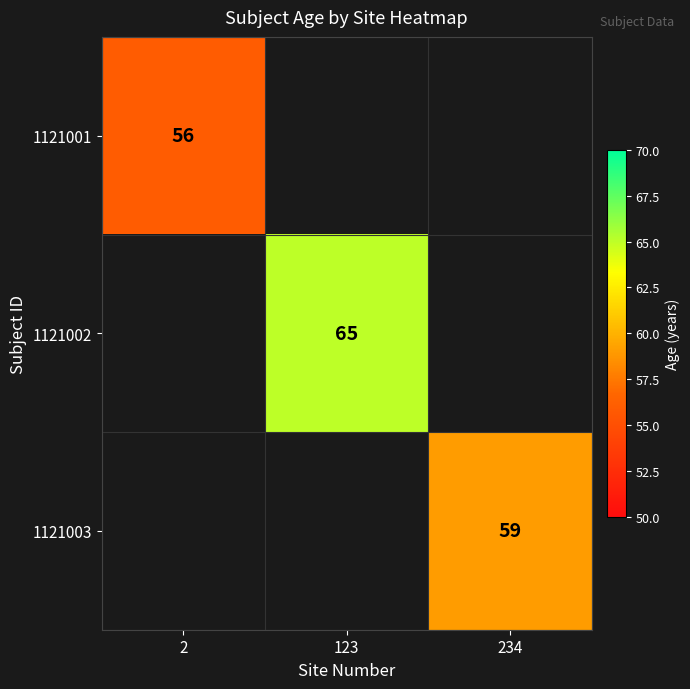

How many distinct data groups are displayed?

3